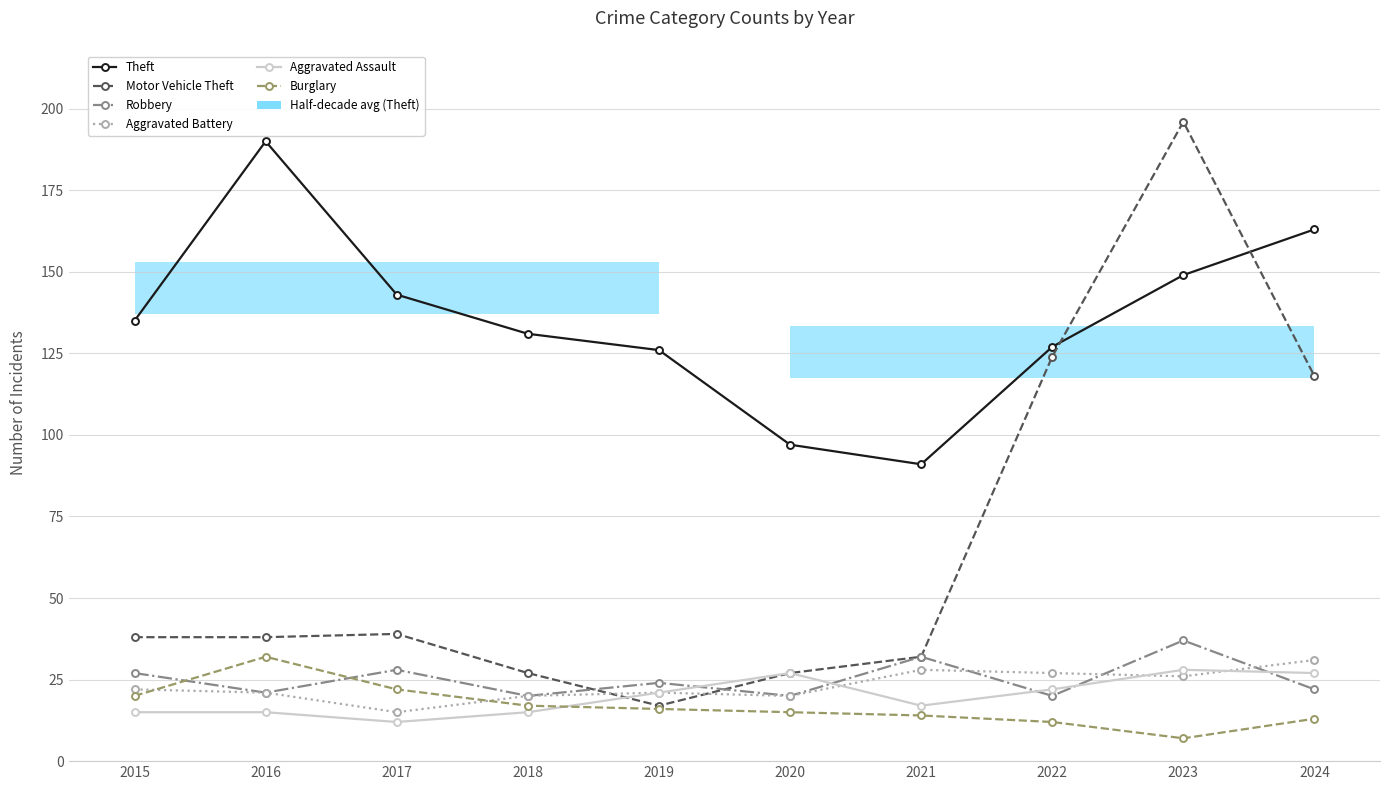

Reading left to right, list all the values displayed in this chart.

Theft: 135	190	143	131	126	97	91	127	149	163
Motor Vehicle Theft: 38	38	39	27	17	27	32	124	196	118
Robbery: 27	21	28	20	24	20	32	20	37	22
Aggravated Battery: 22	21	15	20	21	20	28	27	26	31
Aggravated Assault: 15	15	12	15	21	27	17	22	28	27
Burglary: 20	32	22	17	16	15	14	12	7	13